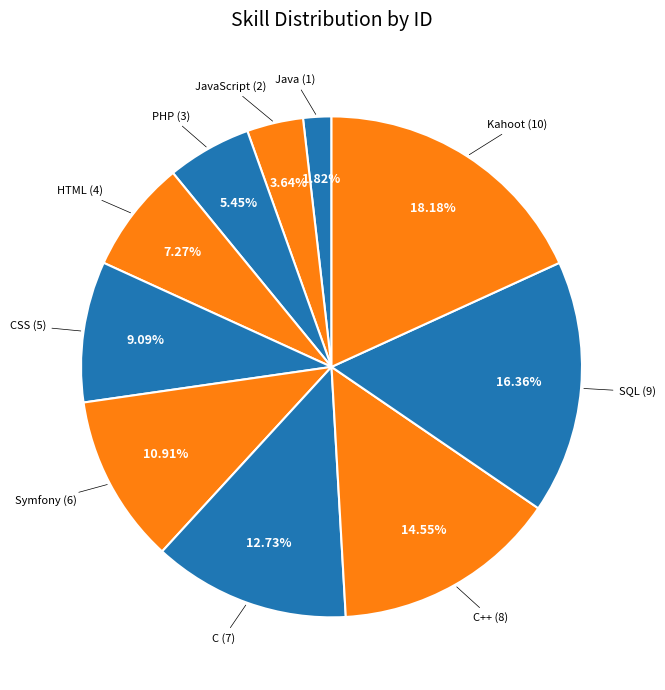

Is there a majority slice in this chart?

No